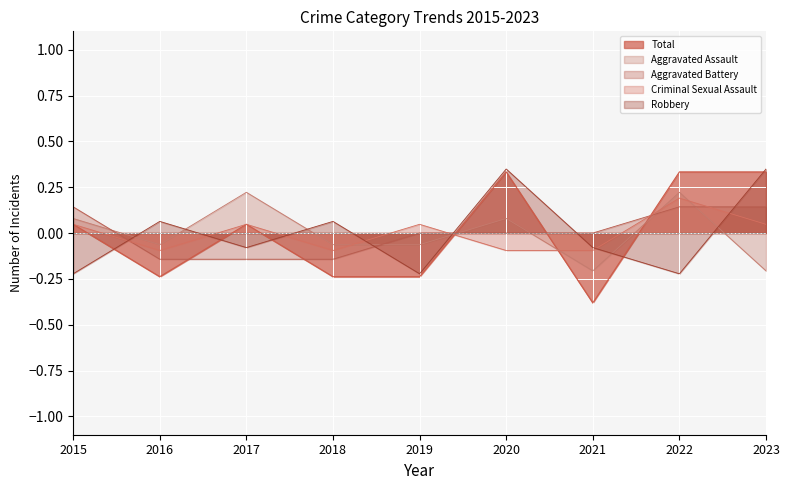

Is the value of Criminal Sexual Assault at 2018 greater than the value of Total at 2017?

No